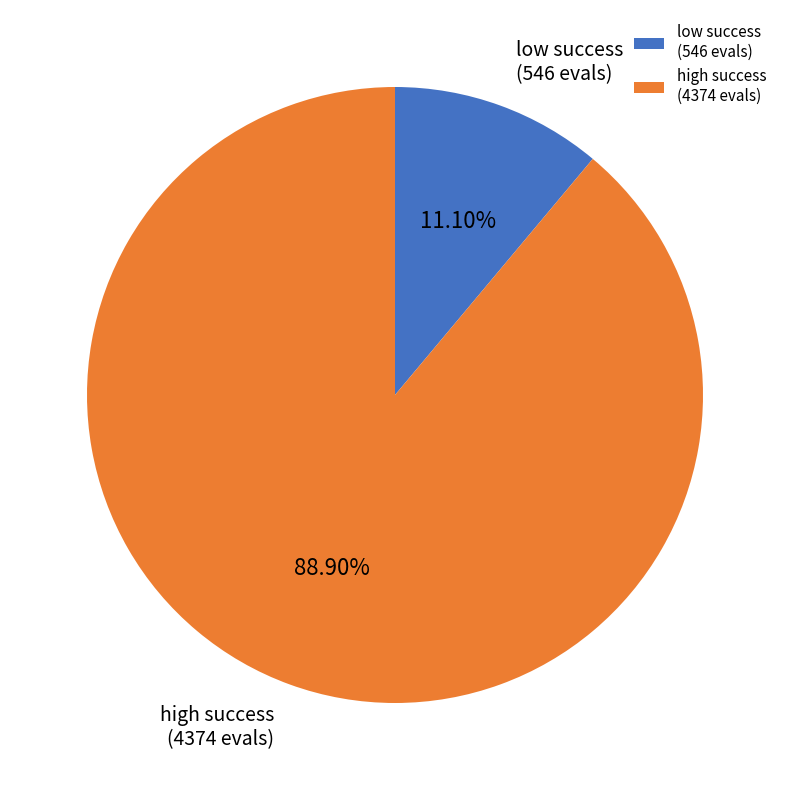

Rank the categories by value from highest to lowest.

high success (4374 evals), low success (546 evals)